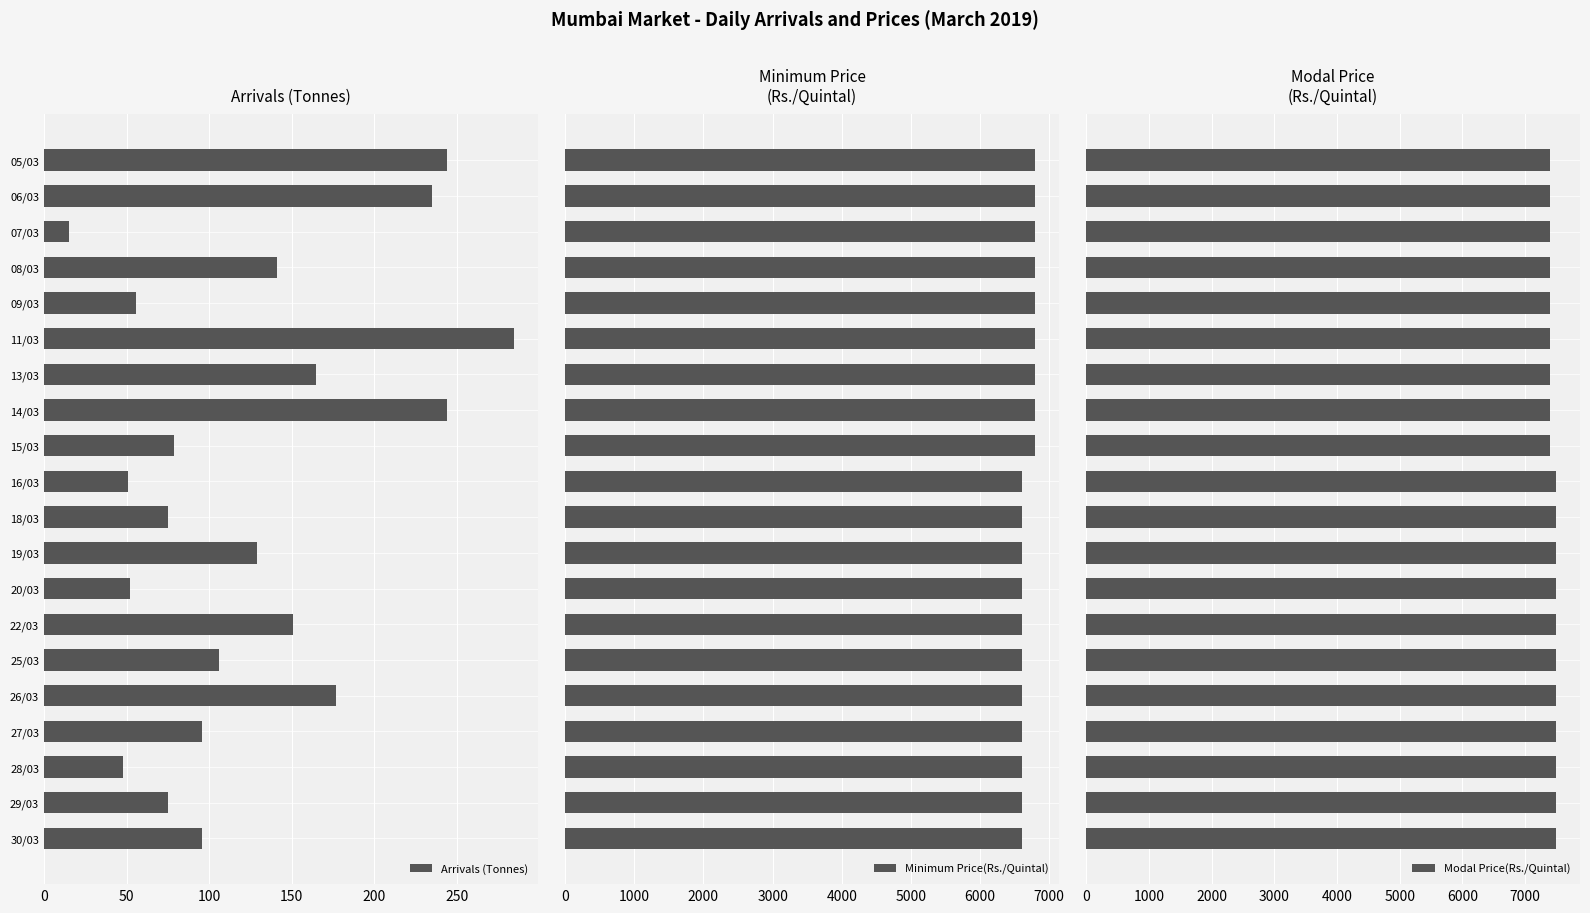

What is the difference between the maximum and minimum values in the Arrivals (Tonnes) series?

270